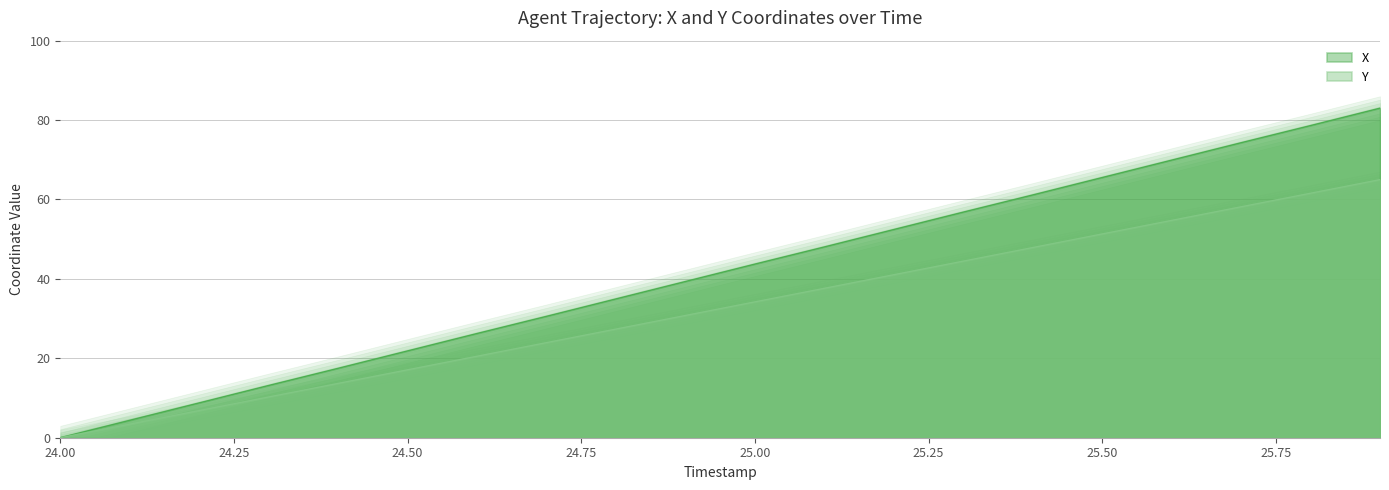

Which has a higher value, 24.4 or 24.7?

24.7